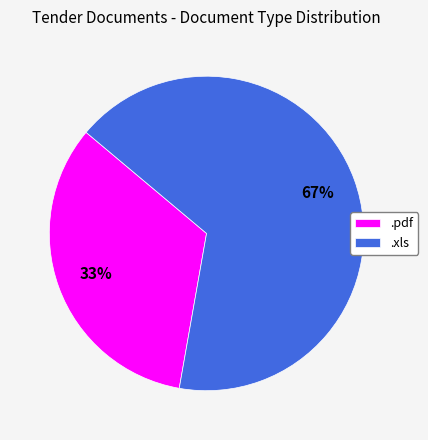

Which category has the smallest portion of the pie?

.pdf